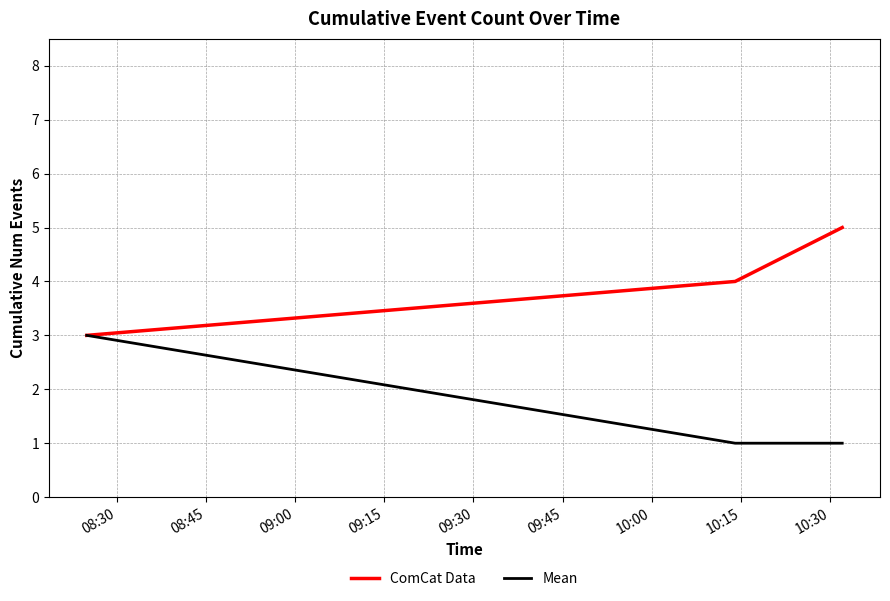

Which series has the largest total across all categories?

ComCat Data